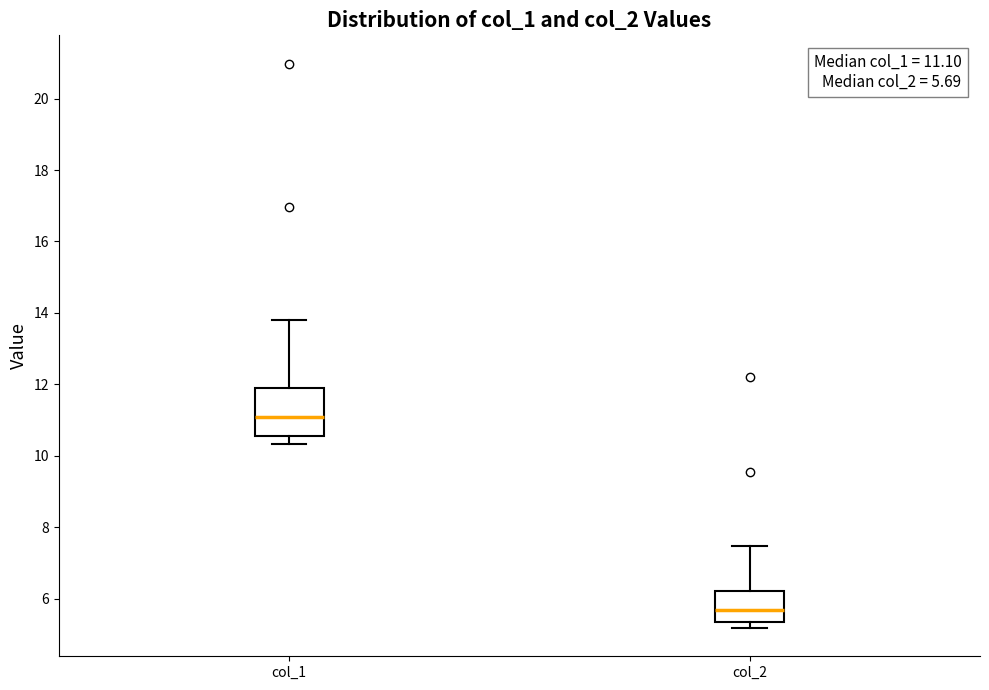

Comparing the boxes themselves (not the whiskers), which one is the tallest?

col_1